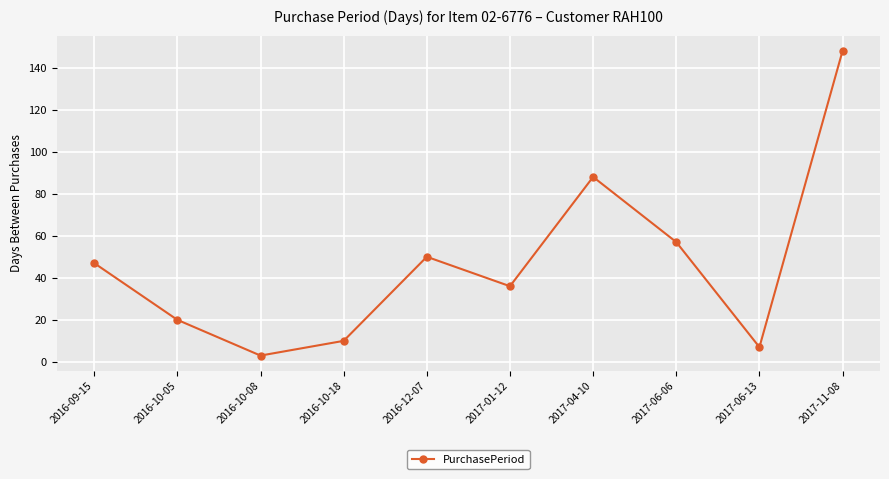

Reading left to right, extract all data points from this chart.

2016-09-15=47	2016-10-05=20	2016-10-08=3	2016-10-18=10	2016-12-07=50	2017-01-12=36	2017-04-10=88	2017-06-06=57	2017-06-13=7	2017-11-08=148